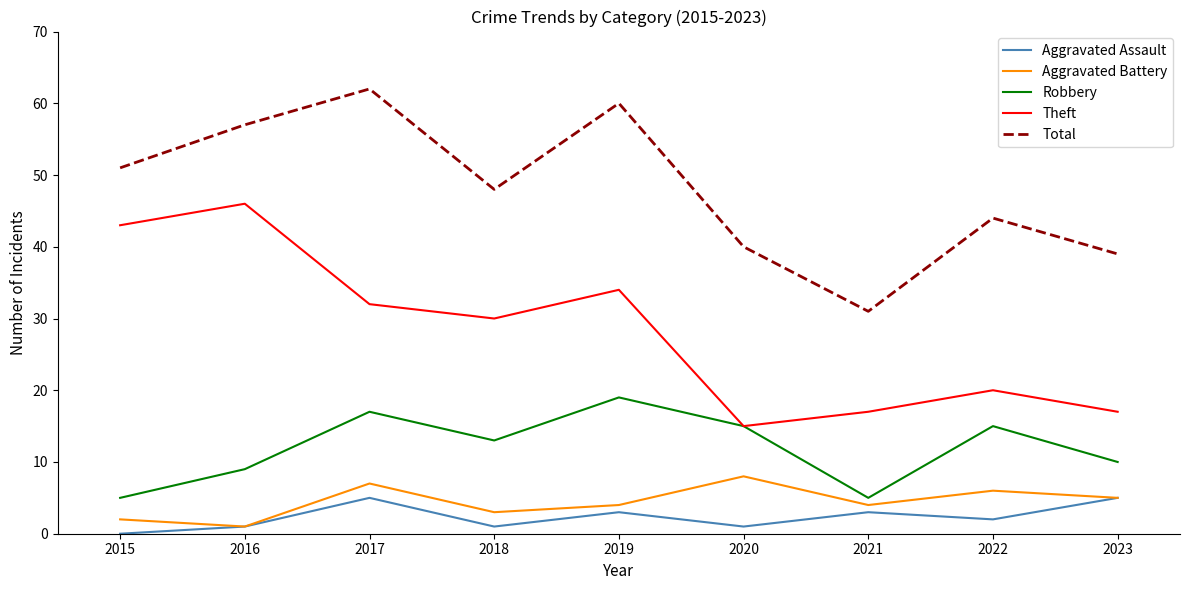

What is the approximate value of Robbery at 2016?

9